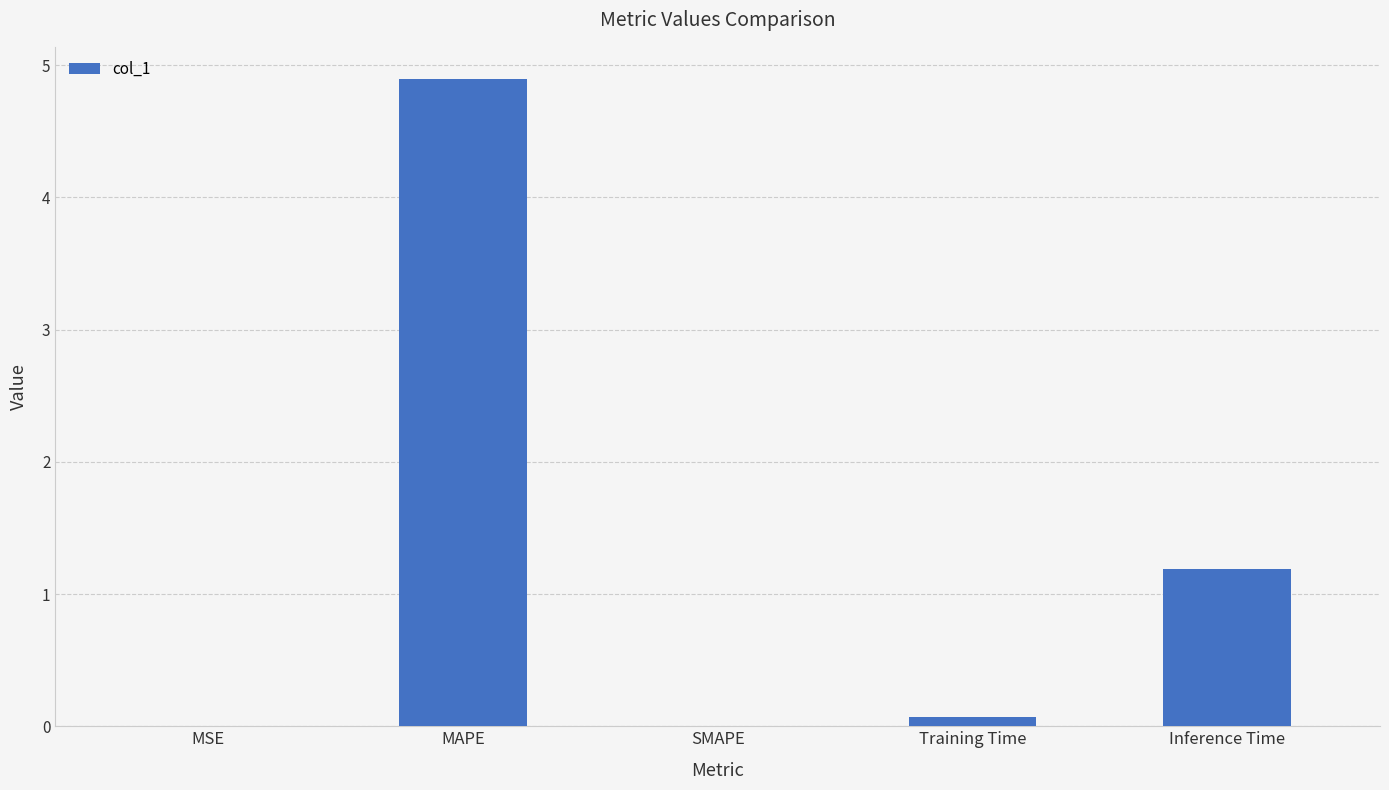

The value at MSE is 0.0. True or false?

True